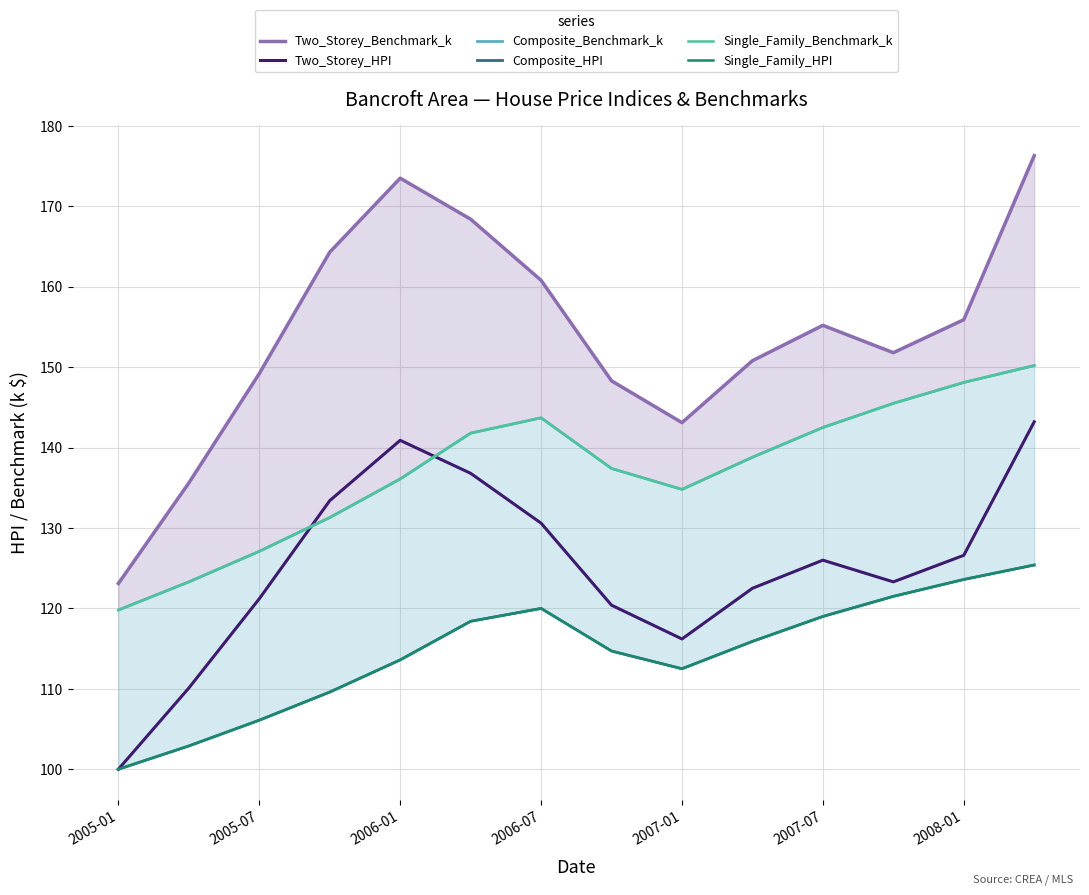

How many interior local peaks does the Single_Family_HPI series have?

1